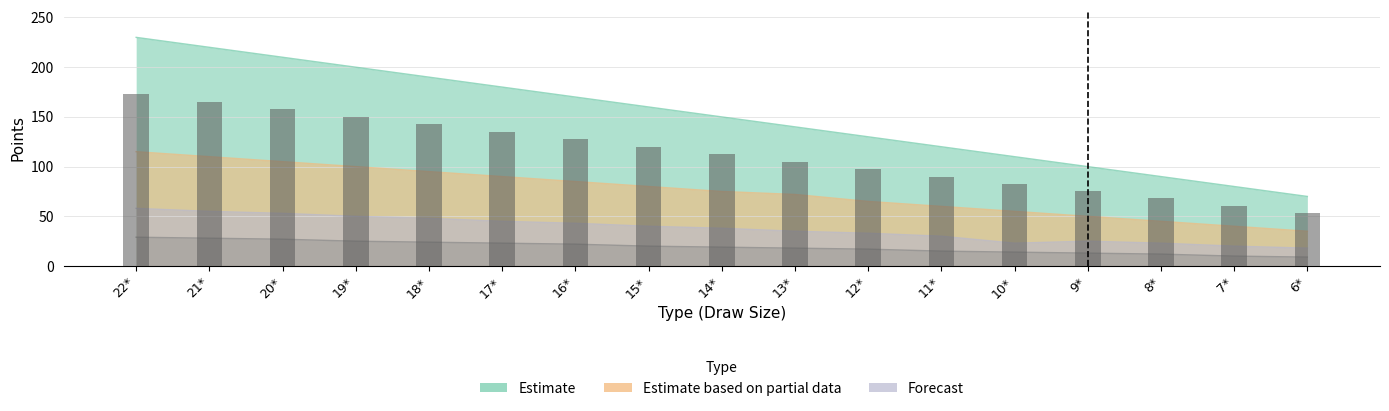

Is it true that the value at 7* is 36?

False